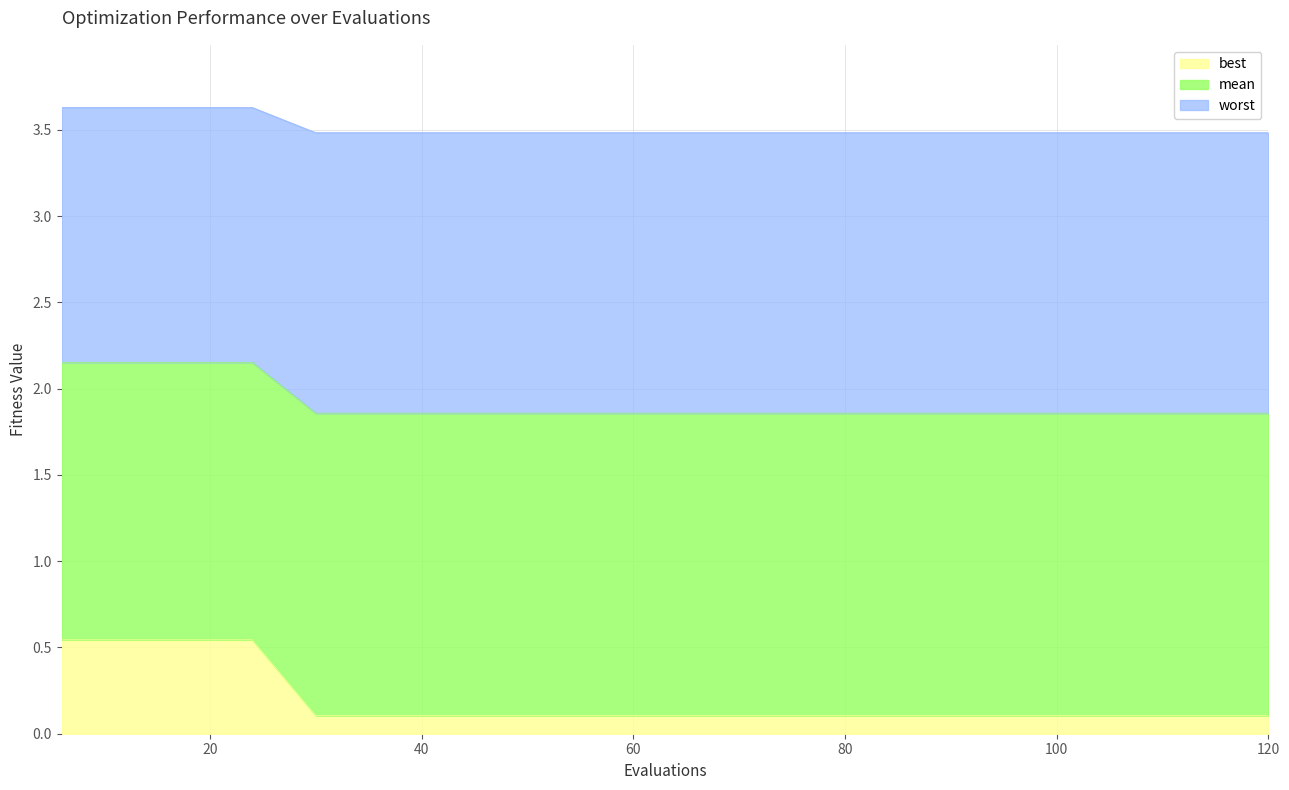

The value of best at 60 is 0.1. True or false?

True